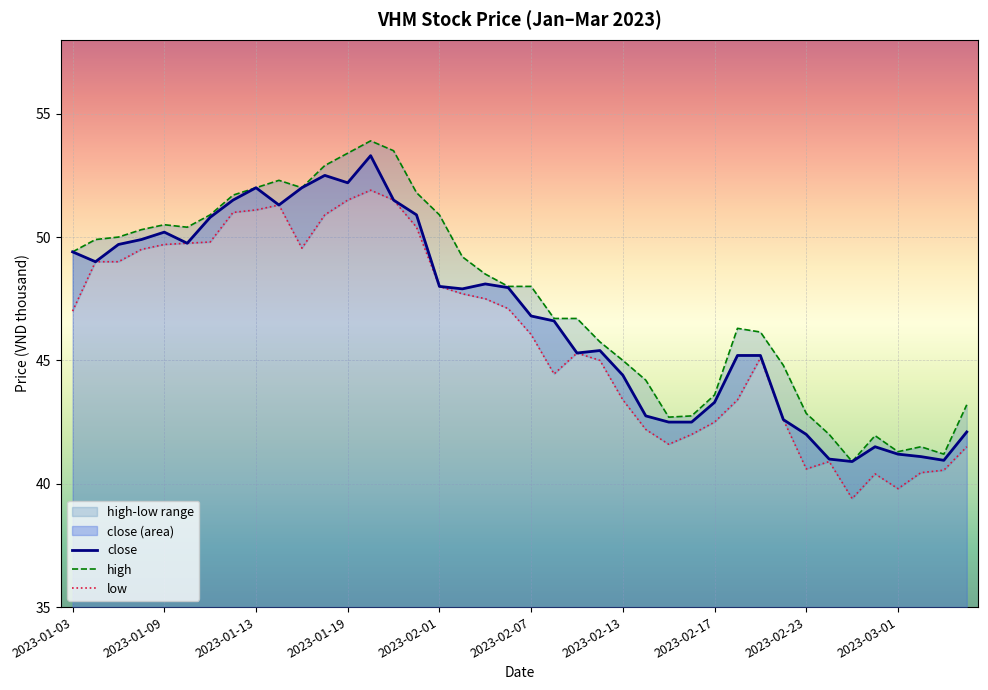

Is it true that high equals 41.2 at 38?

True